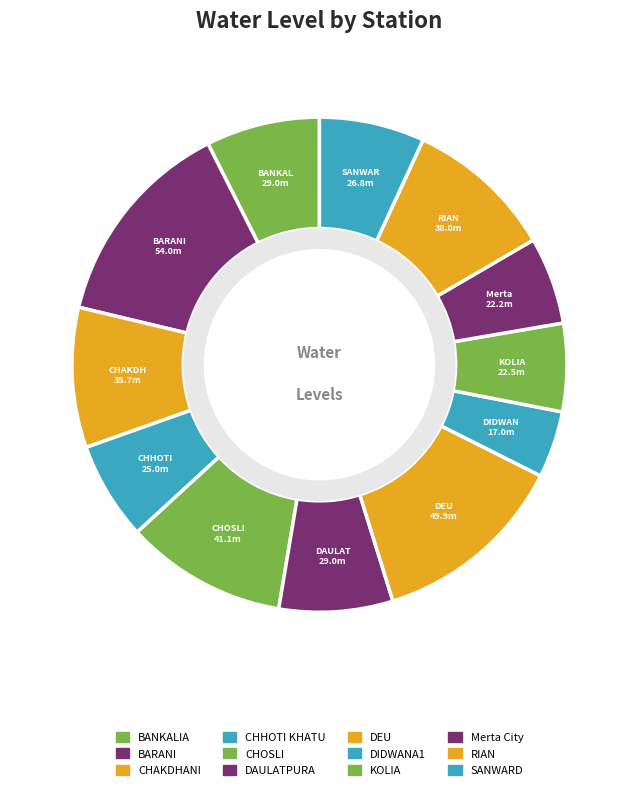

How many slices are in this pie chart?

12